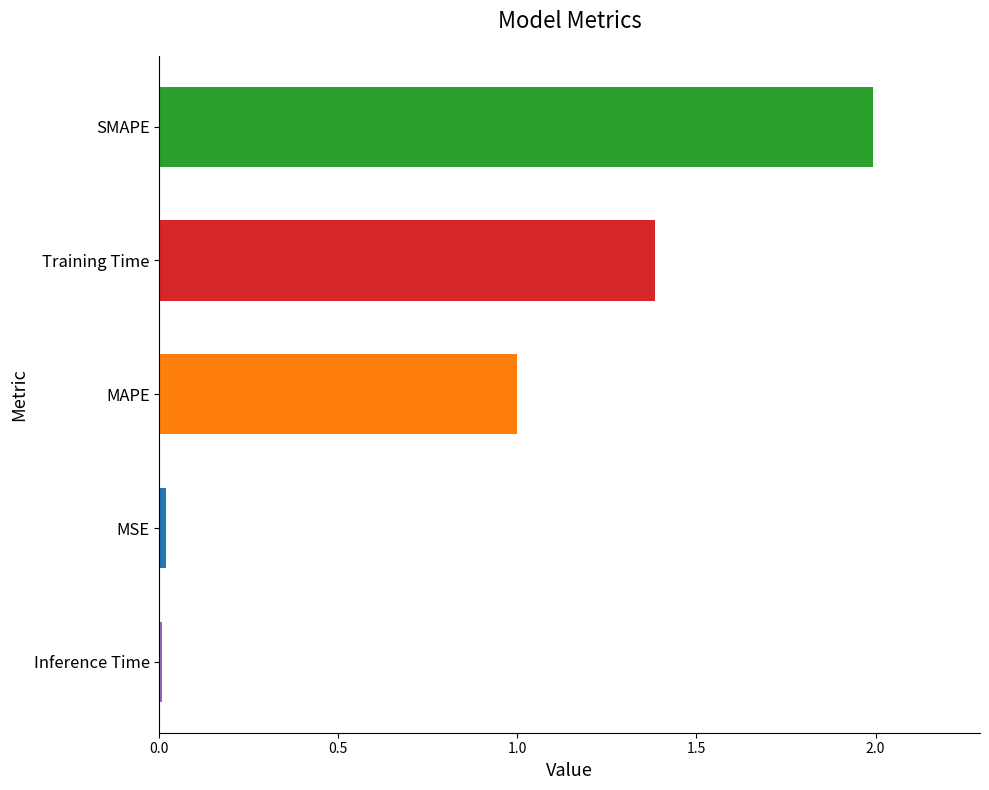

The chart shows a value of 0.0 at Inference Time. True or false?

True